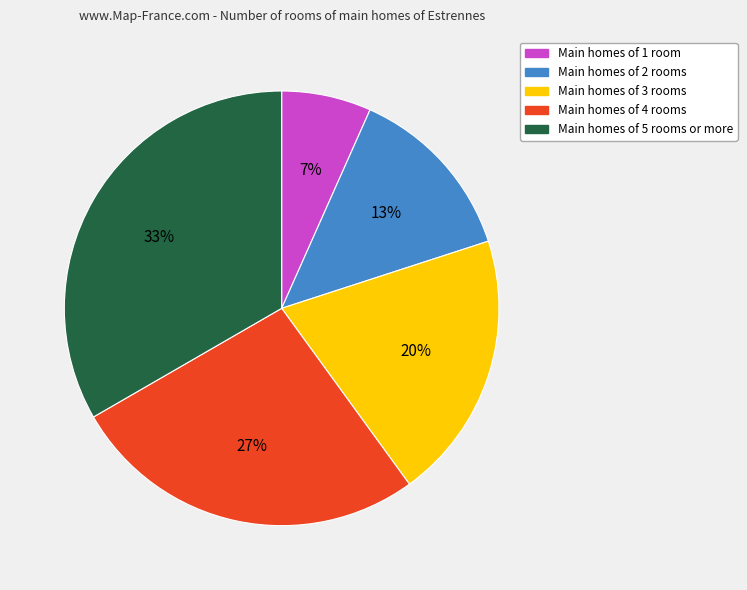

Does any single category account for the majority?

No